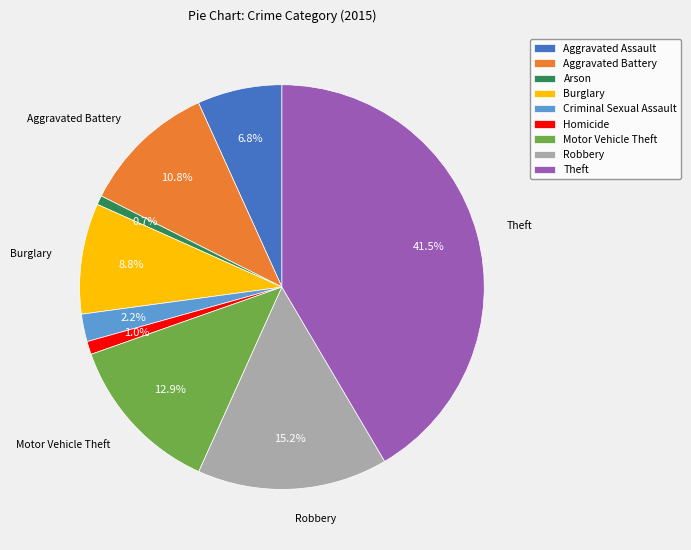

What is the largest slice in the pie chart?

Theft